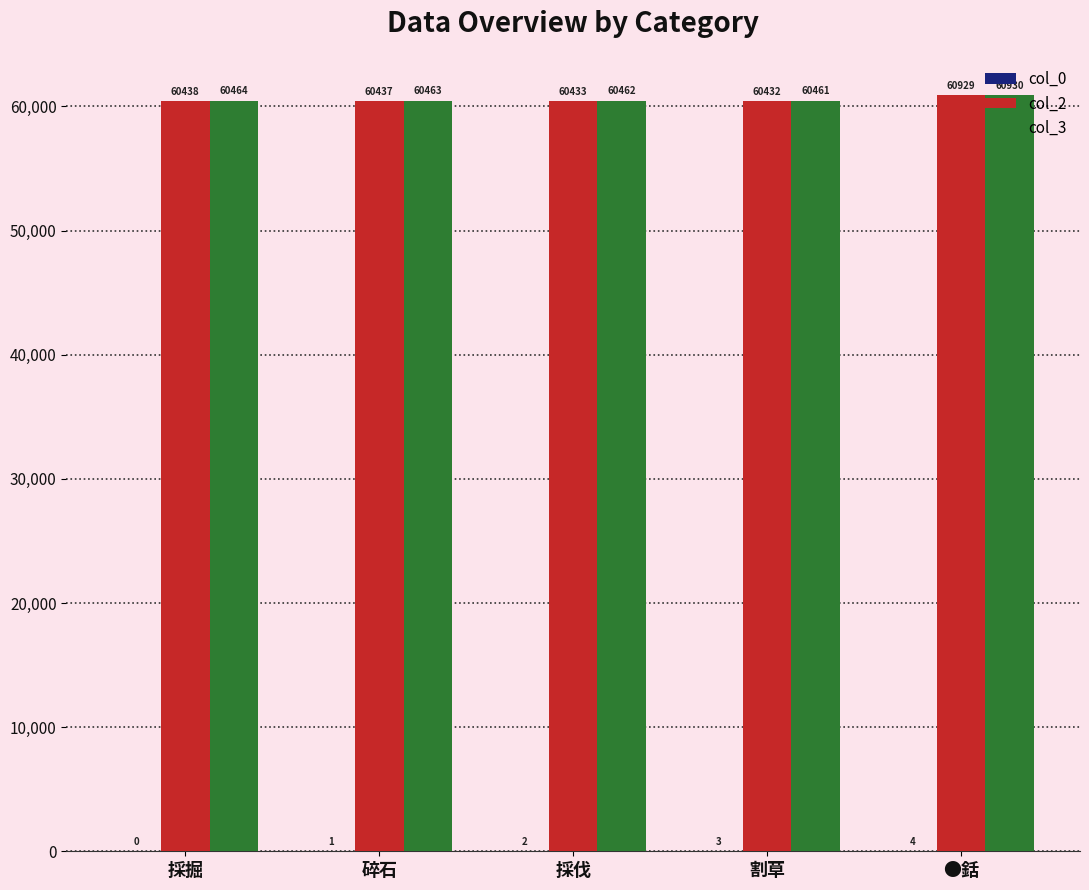

What is the difference between the col_2 values at ●銛 and 採伐?

496